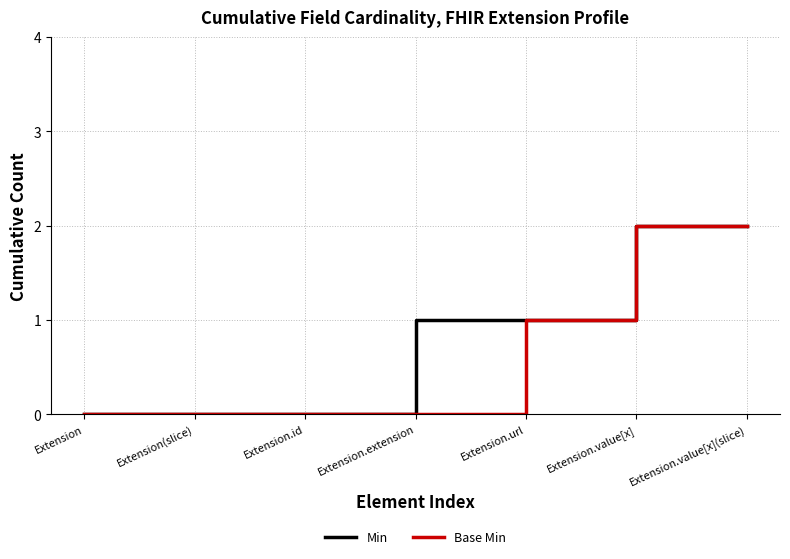

Is the value of Base Min at Extension.url greater than the value of Min at Extension.id?

Yes